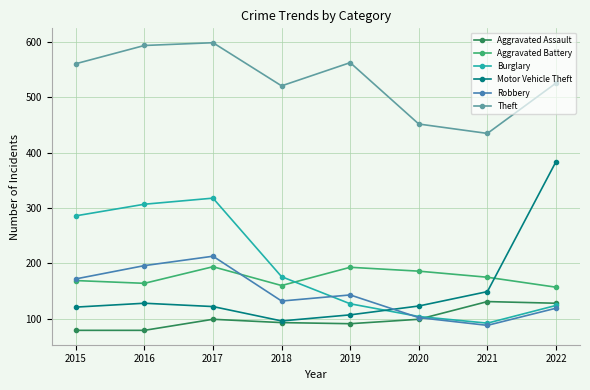

At which category does Robbery reach its first local peak?

2017